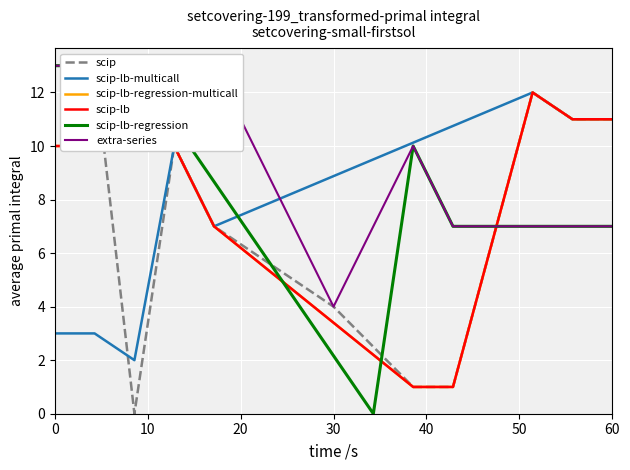

Is this an area chart (filled region under the line)?

No